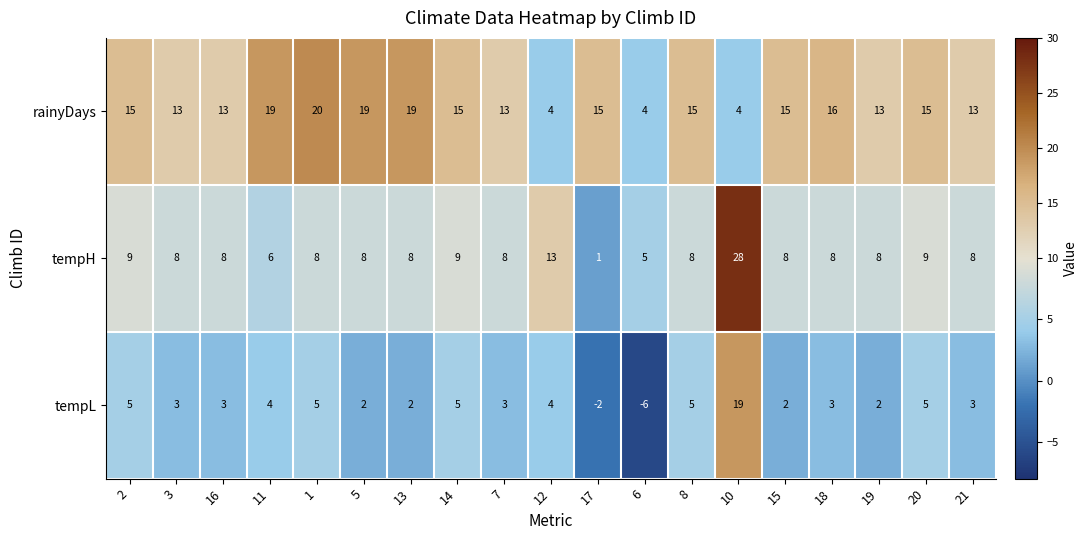

What is the highest value of the tempH series?

28